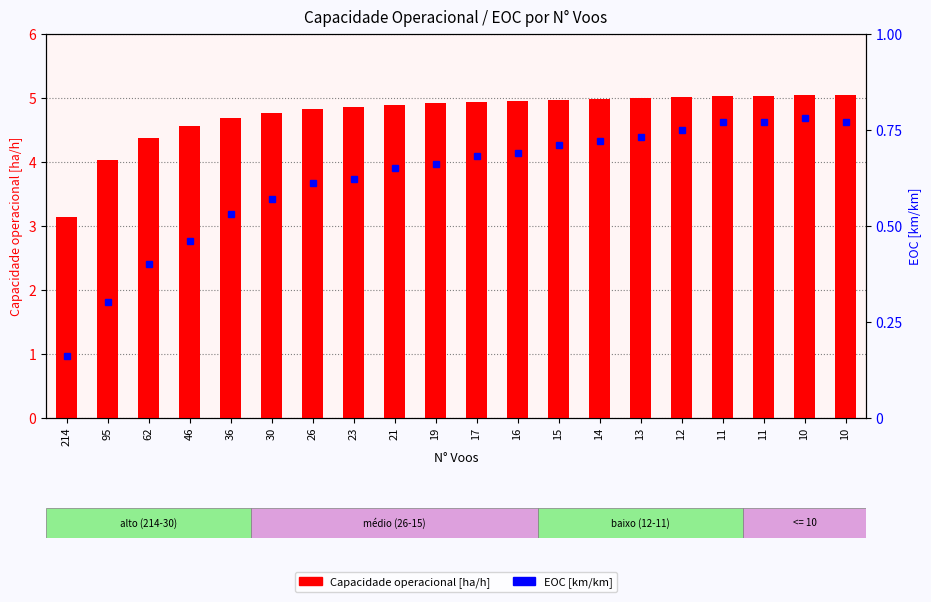

What is the spread (max minus min) of values at 30?

4.2